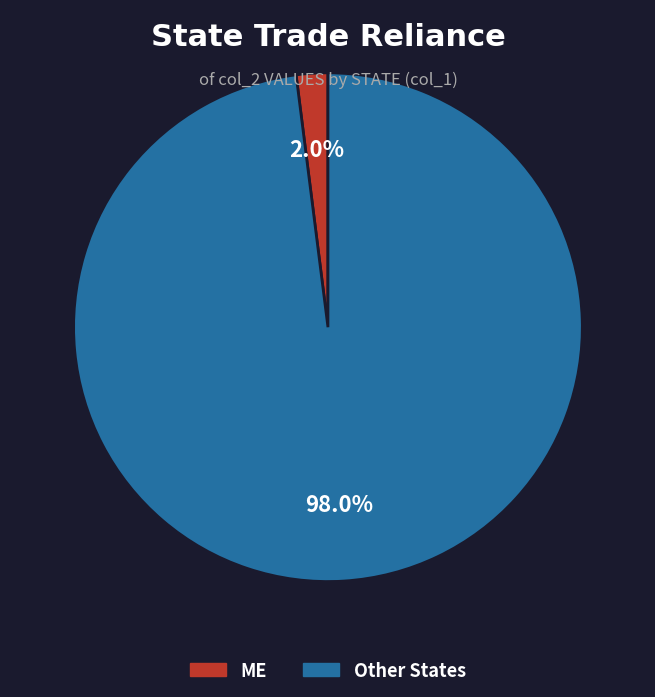

Is there a majority slice in this chart?

Yes